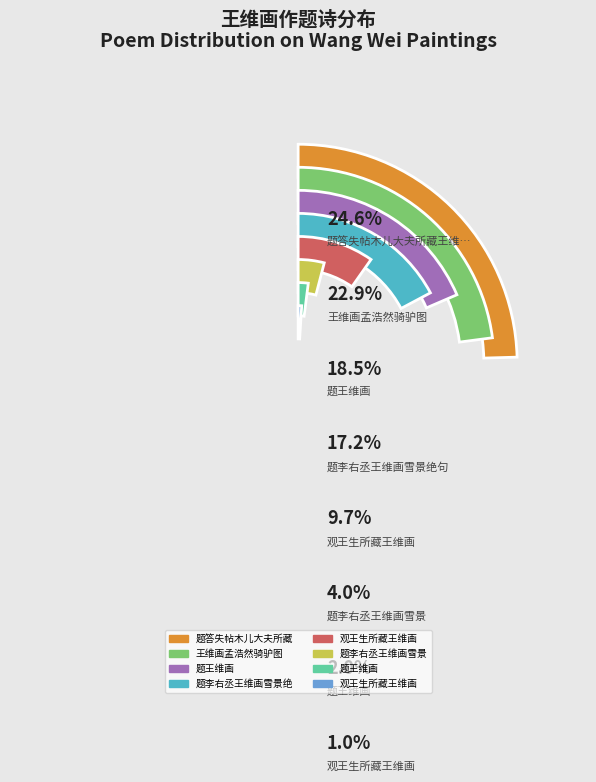

Does any single category account for the majority?

No